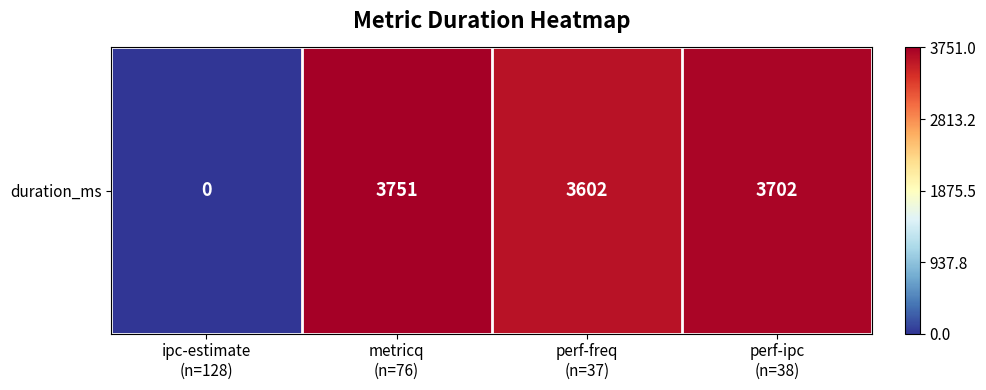

Where is the data nearest to the value 1875?

perf-freq
(n=37)